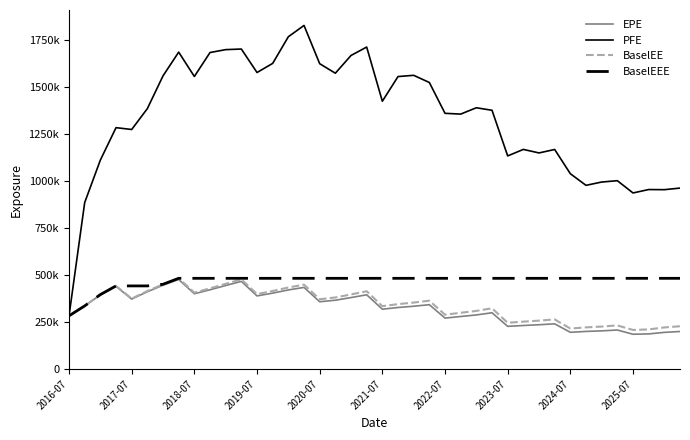

What is the sum of all PFE values?

53477793